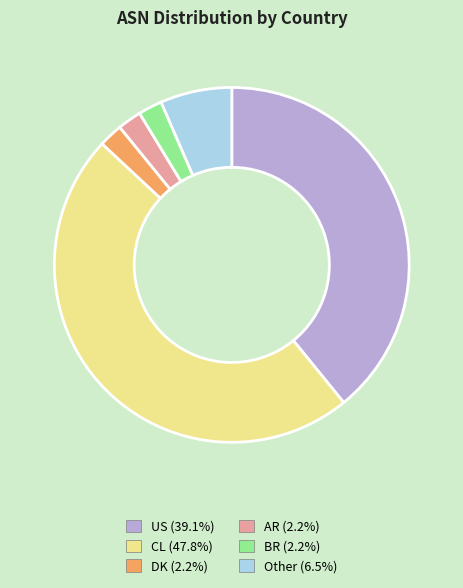

Is the sum of AR and US greater than half?

No